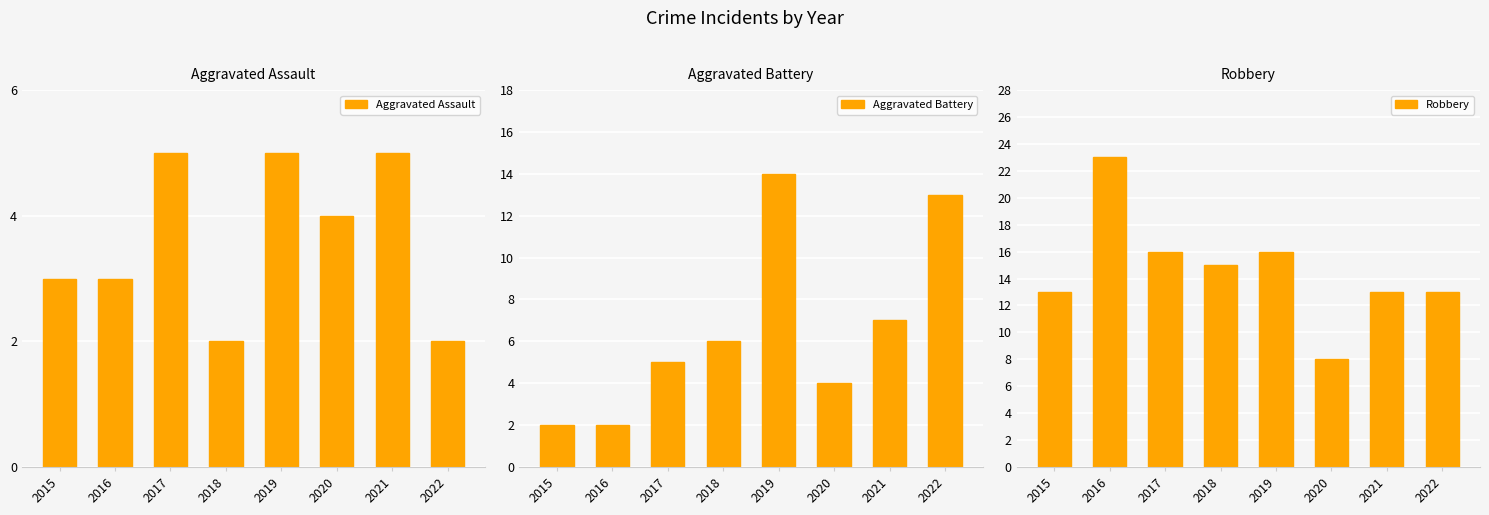

How many categories are shown in the chart?

8